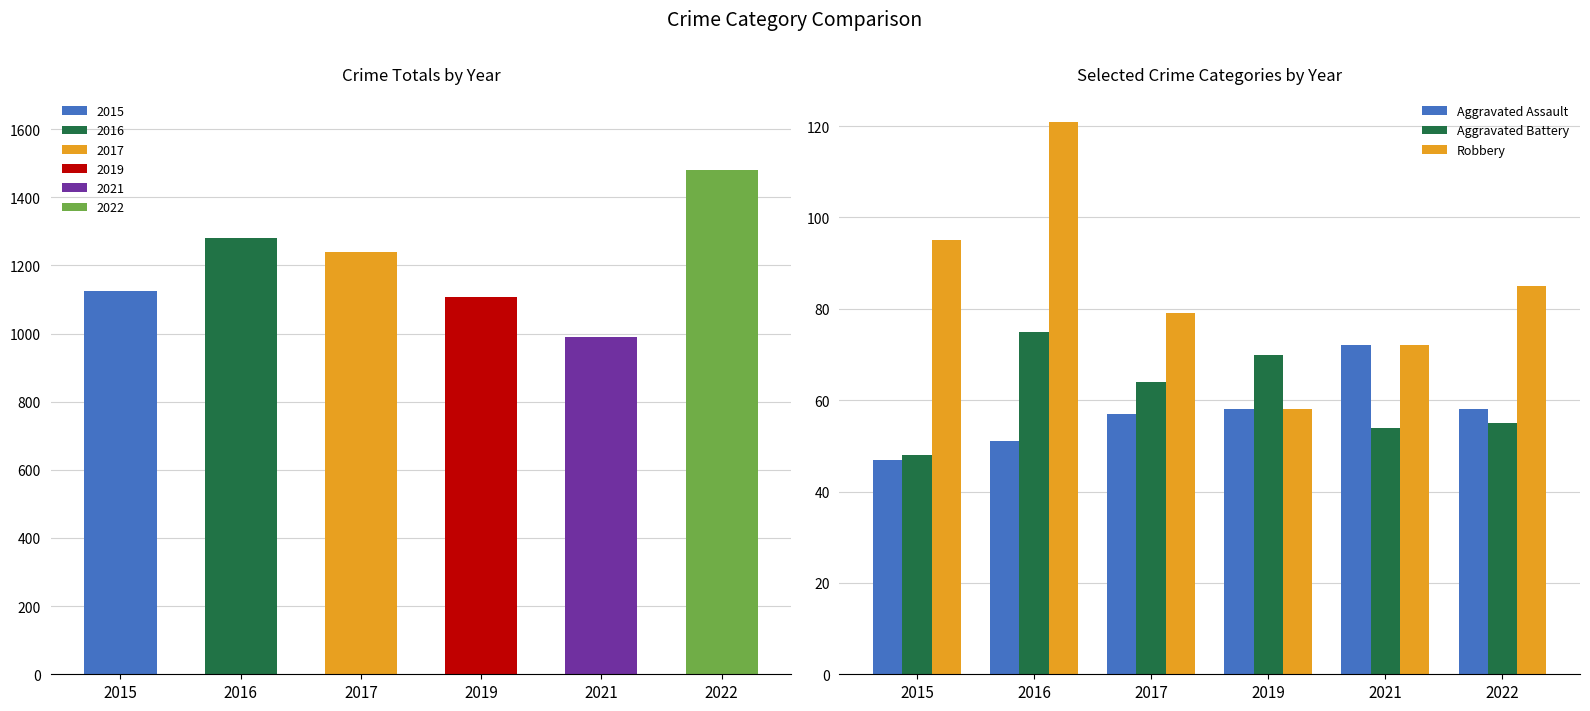

At which label is Aggravated Assault closest to 59?

2019